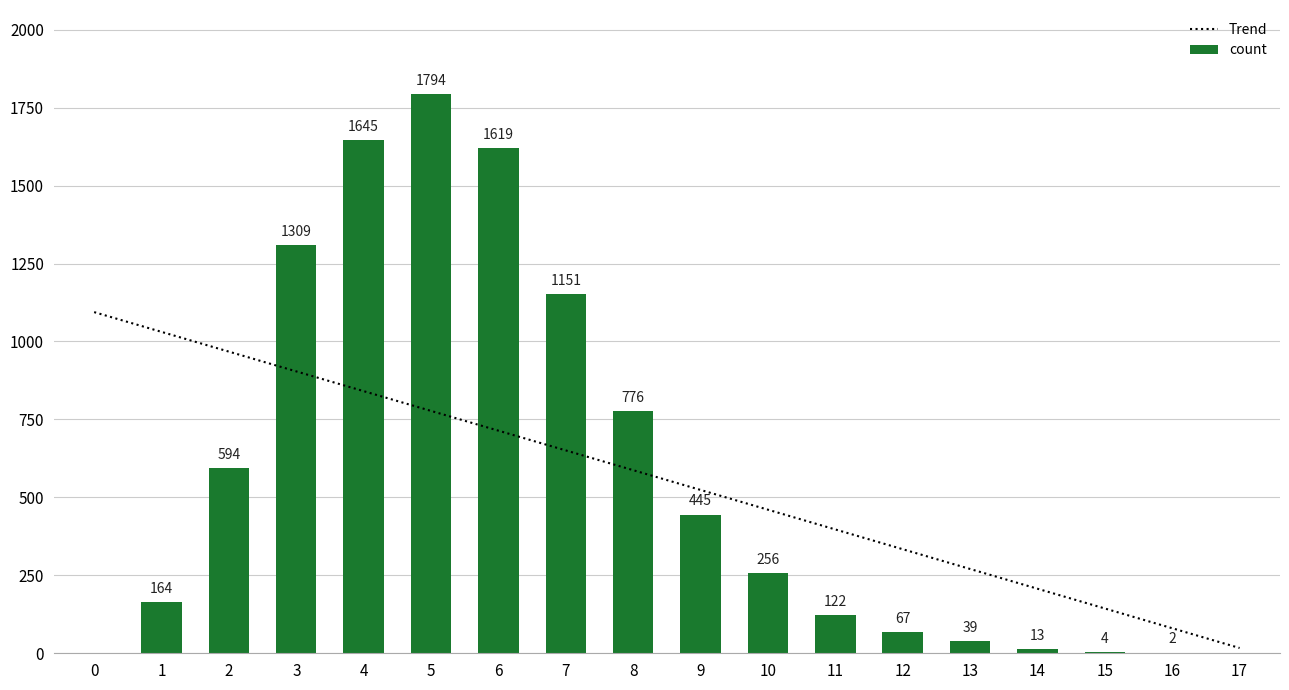

What is the value of the Trend bar at the 16th from the left?

143.7